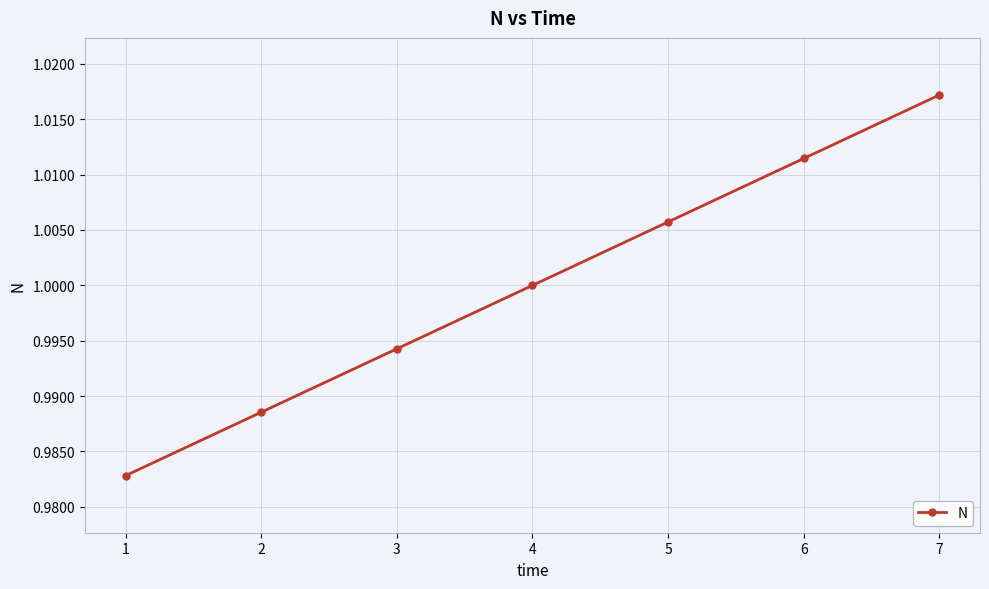

What is the sum of all values?

7.0